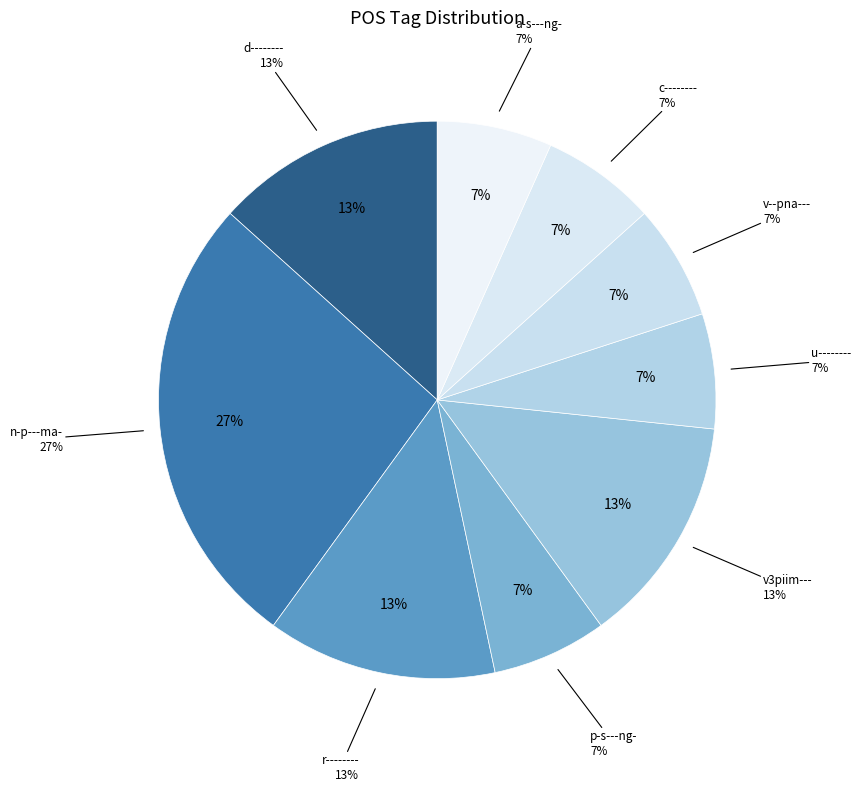

Which category has the biggest portion of the pie?

n-p---ma-